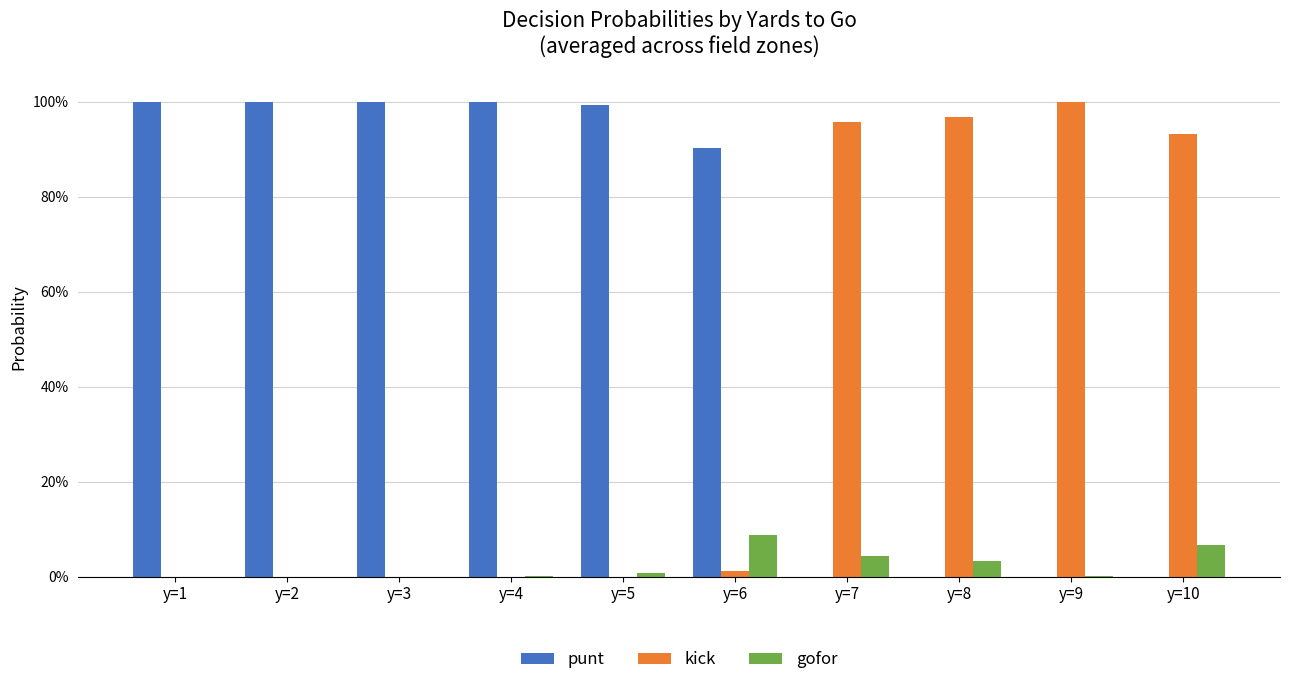

What is the total value across all series at y=4?

1.0